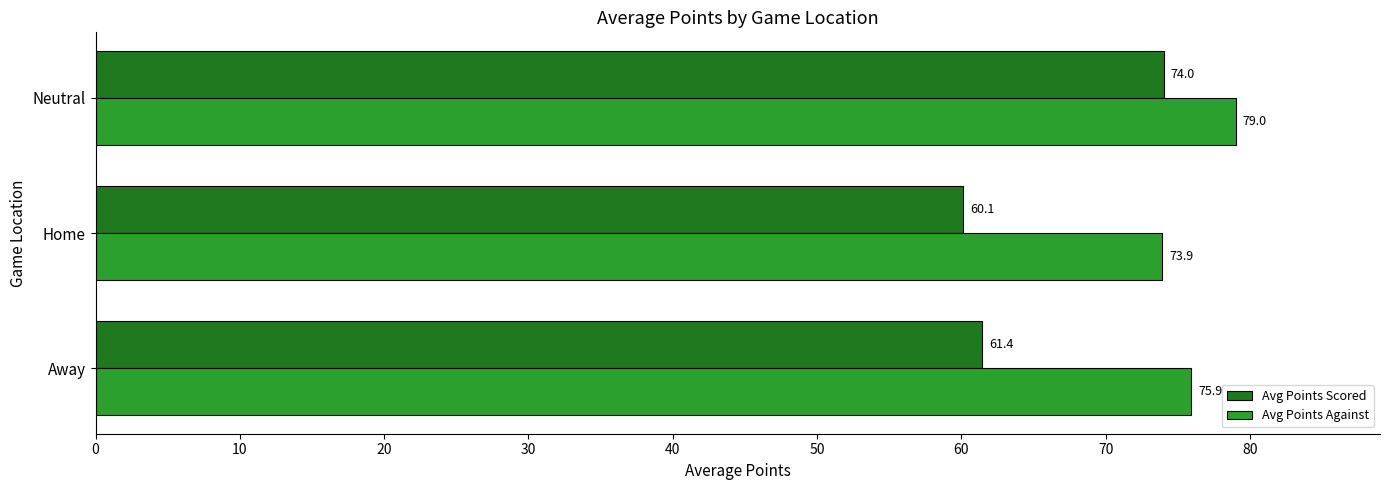

Is the value of Avg Points Against at Neutral greater than the value of Avg Points Scored at Home?

Yes